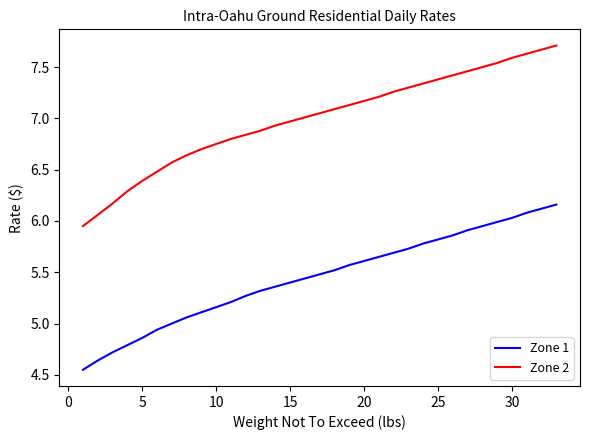

Which series has the largest total across all categories?

Zone 2